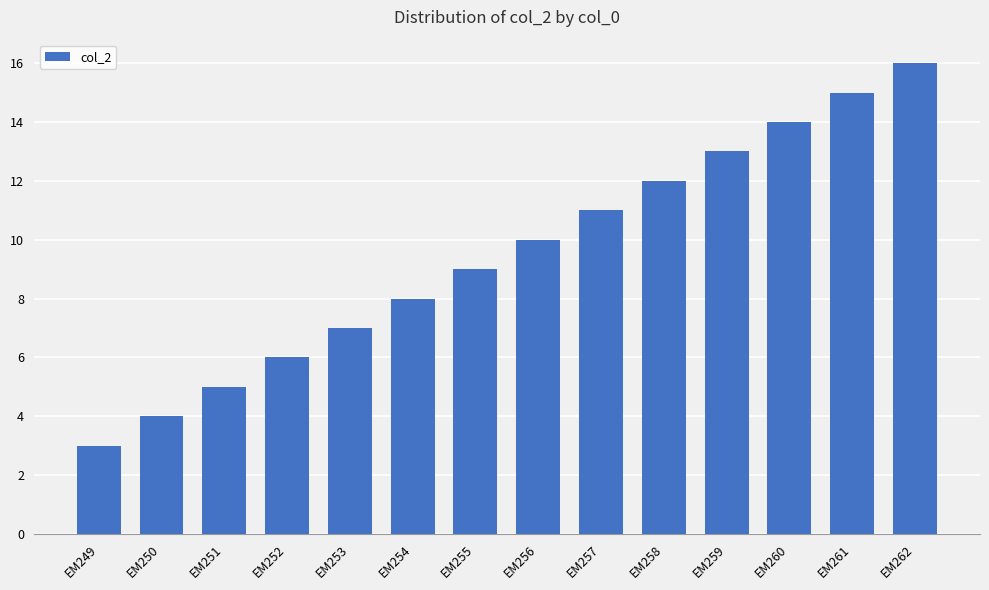

List the labels in order of value, smallest first.

EM249, EM250, EM251, EM252, EM253, EM254, EM255, EM256, EM257, EM258, EM259, EM260, EM261, EM262